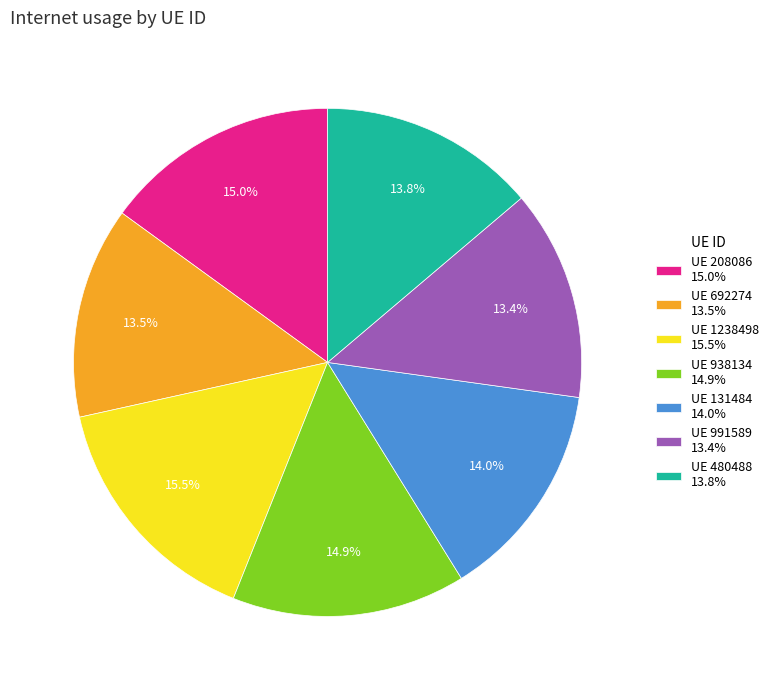

Is there a majority slice in this chart?

No